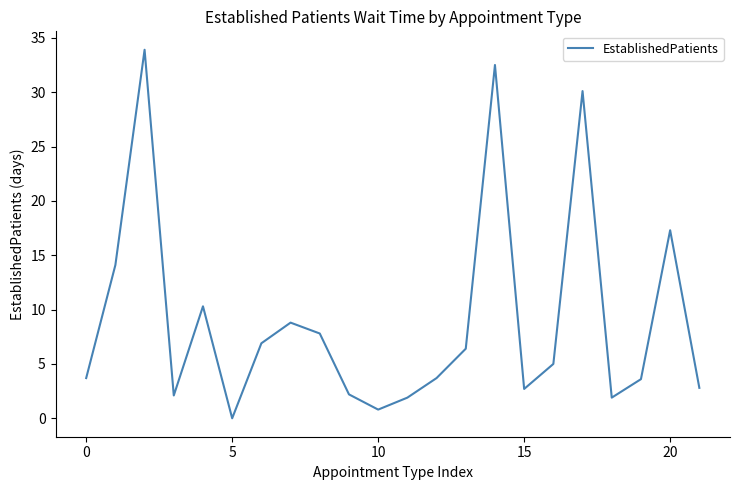

What is the difference between the maximum and minimum values?

33.9